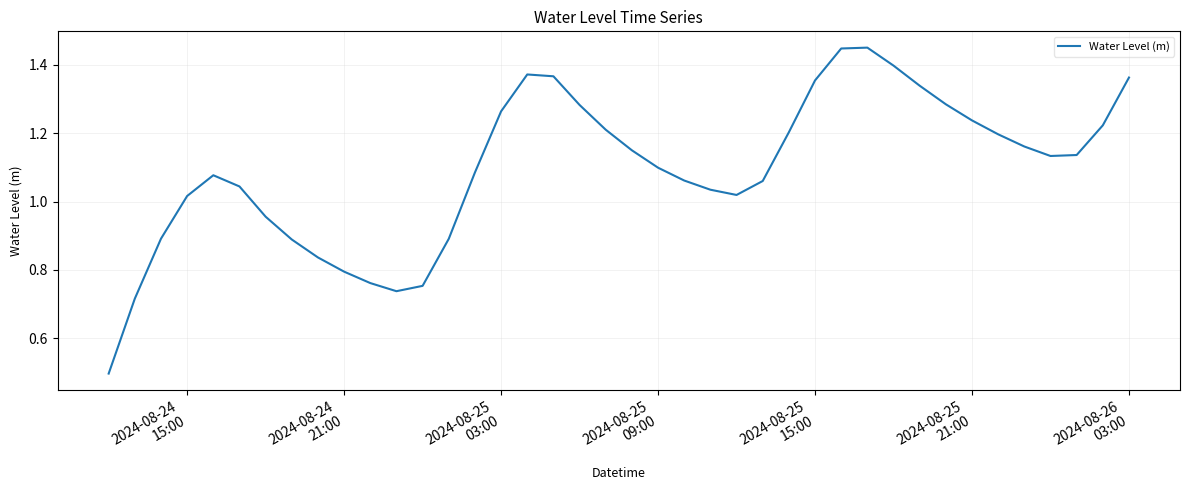

What is the smallest value displayed?

0.5